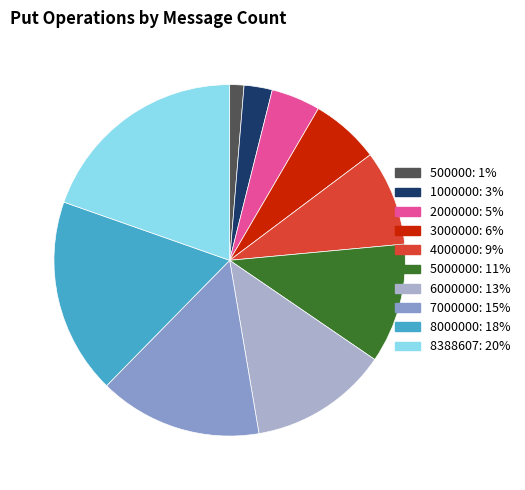

Do 1000000: 3% and 500000: 1% together represent more than half of the pie?

No